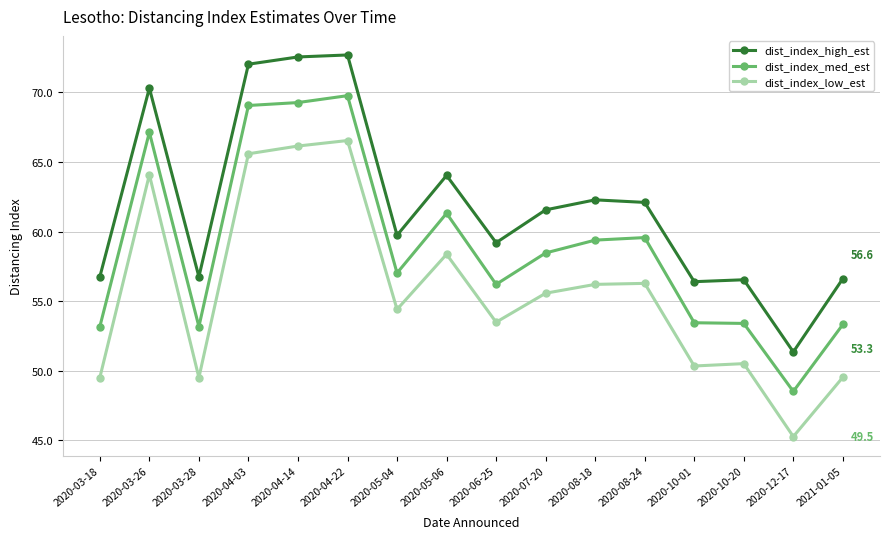

At which label does dist_index_high_est first exceed 61?

2020-03-26